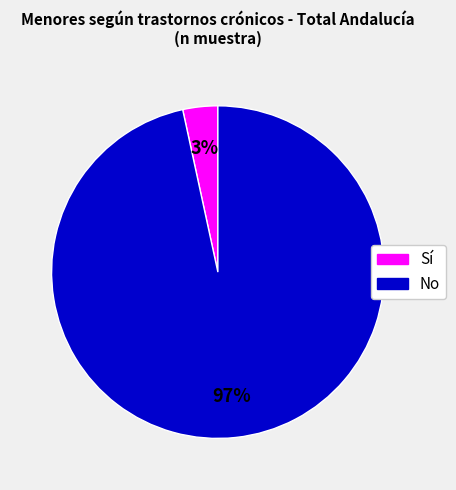

To the nearest percent, what portion does Sí represent?

3%